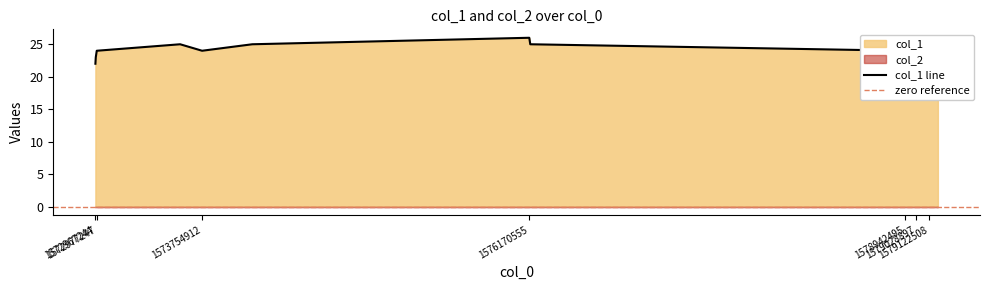

Rank the categories by value from lowest to highest.

1572967244, 1579122508, 1572970046, 1578974891, 1579039705, 1579187333, 1572977247, 1573754912, 1578942495, 1579028897, 1573592892, 1574125728, 1576177774, 1576170555